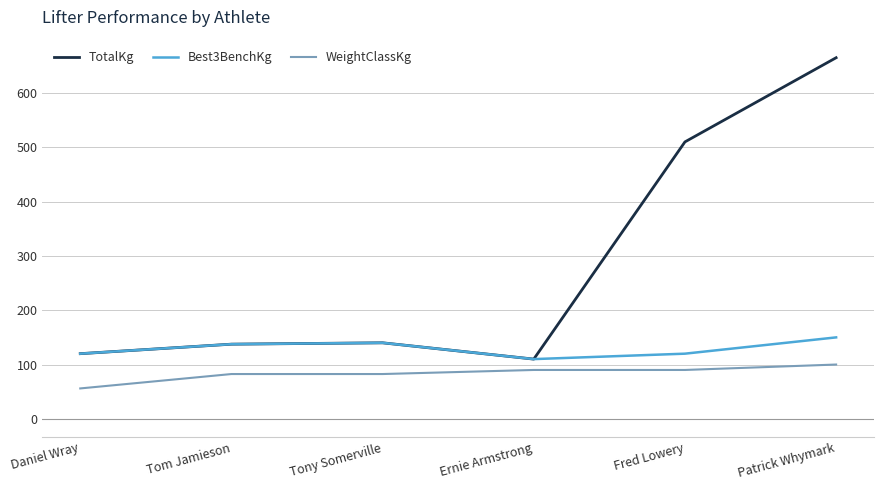

Which category has the lowest value in the TotalKg series?

Ernie Armstrong